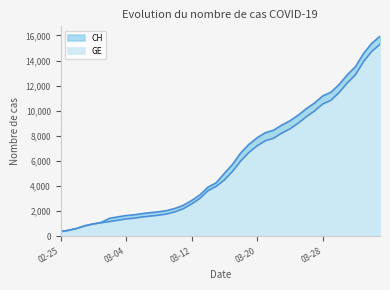

What is the label of the 12th point from the right?

2020-03-24